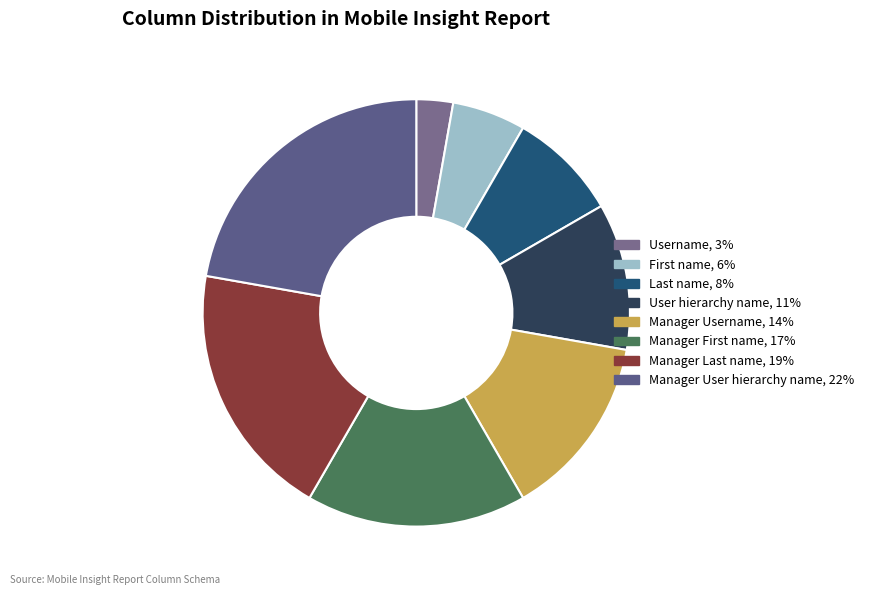

What percentage is NOT represented by User hierarchy name?

88.9%